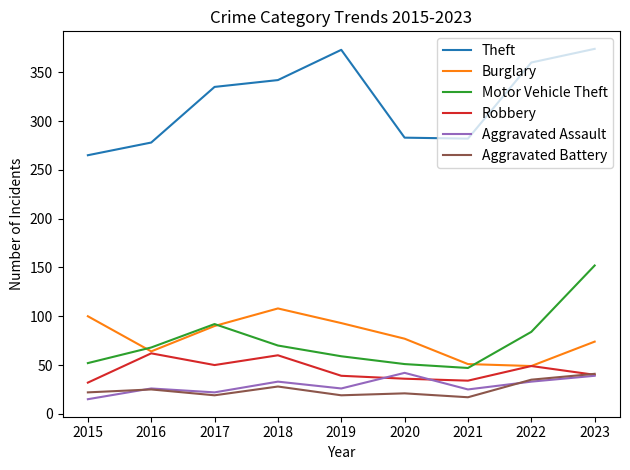

Is it true that Robbery equals 34 at 2021?

True